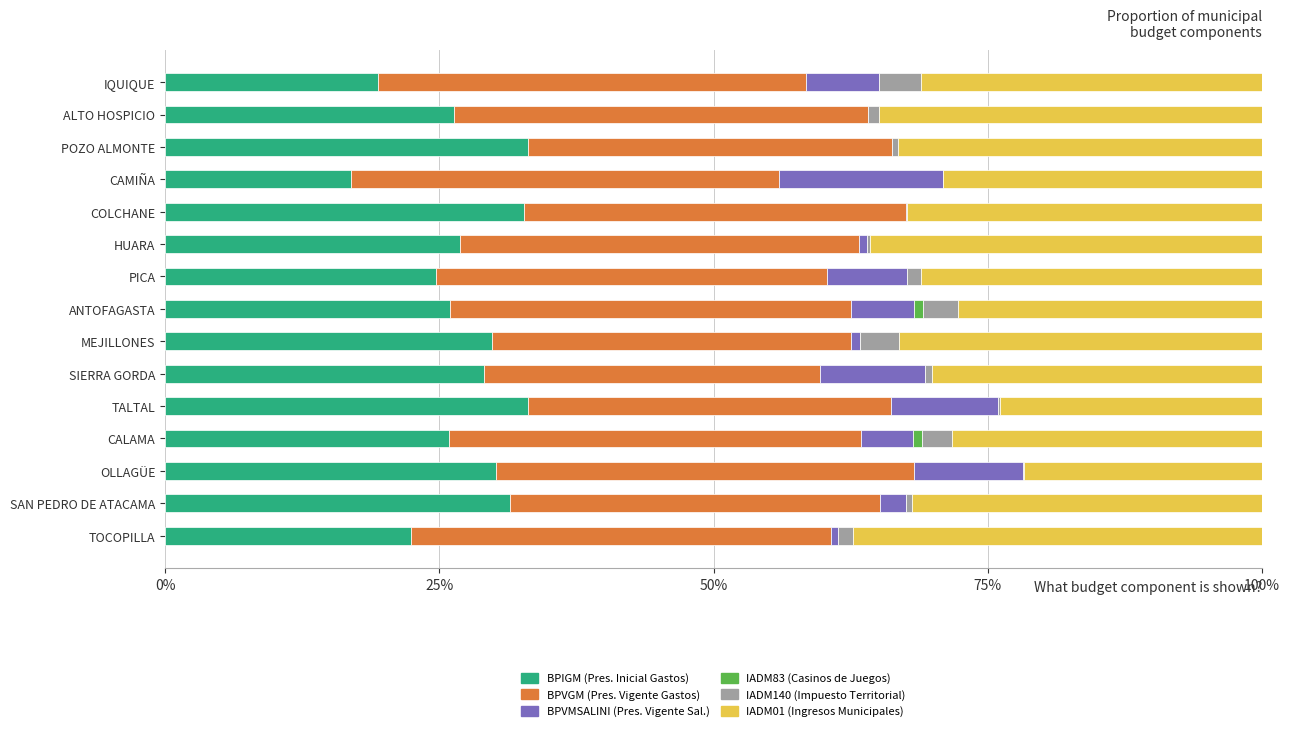

What is the highest value of the BPIGM (Pres. Inicial Gastos) series?

33.1